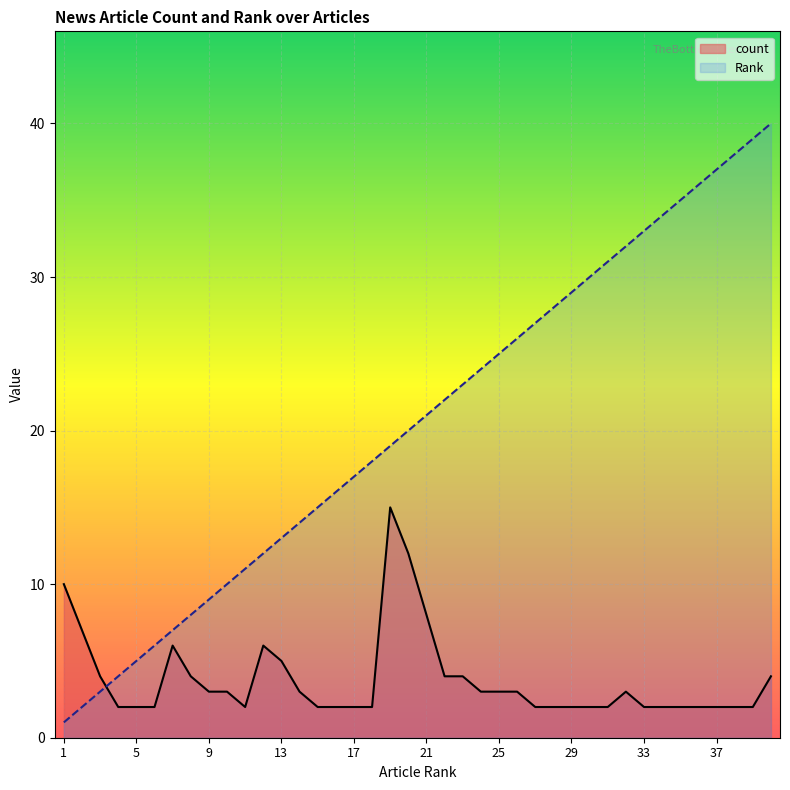

The value of count at 32 is 3. True or false?

True